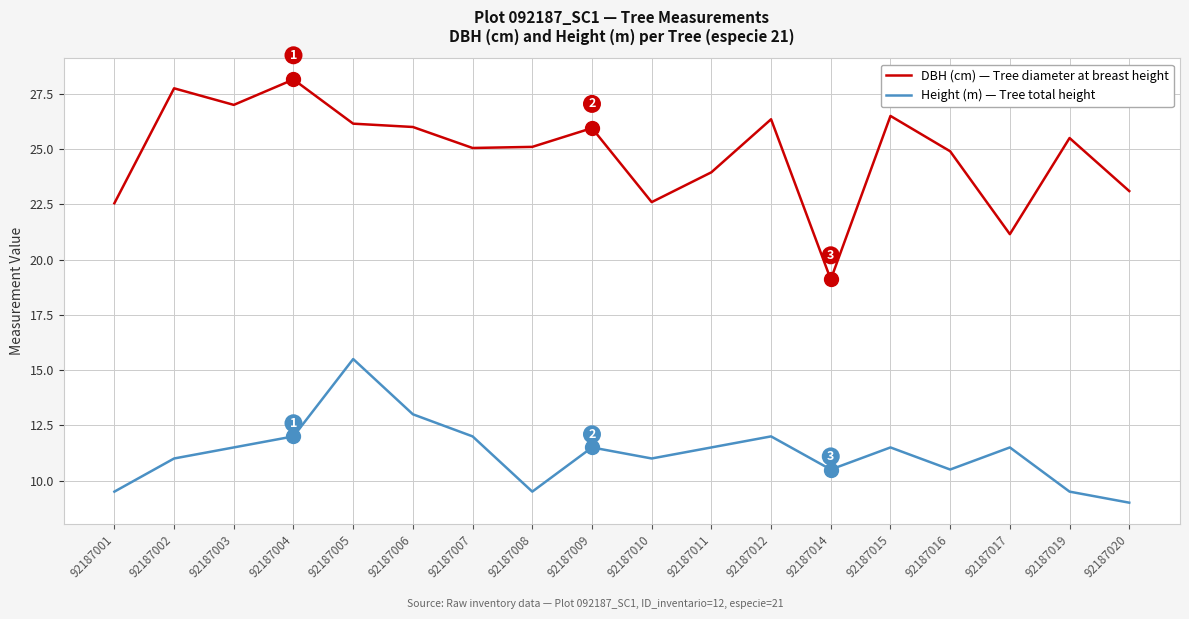

Which series has the largest total across all categories?

DBH (cm) — Tree diameter at breast height